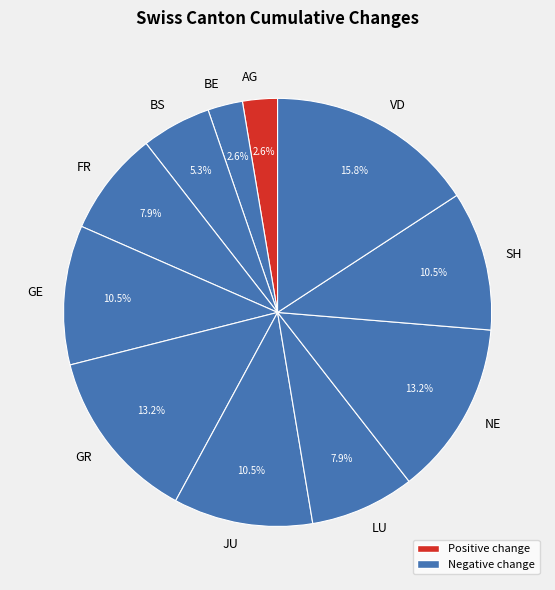

Does LU represent more than half of the total?

No